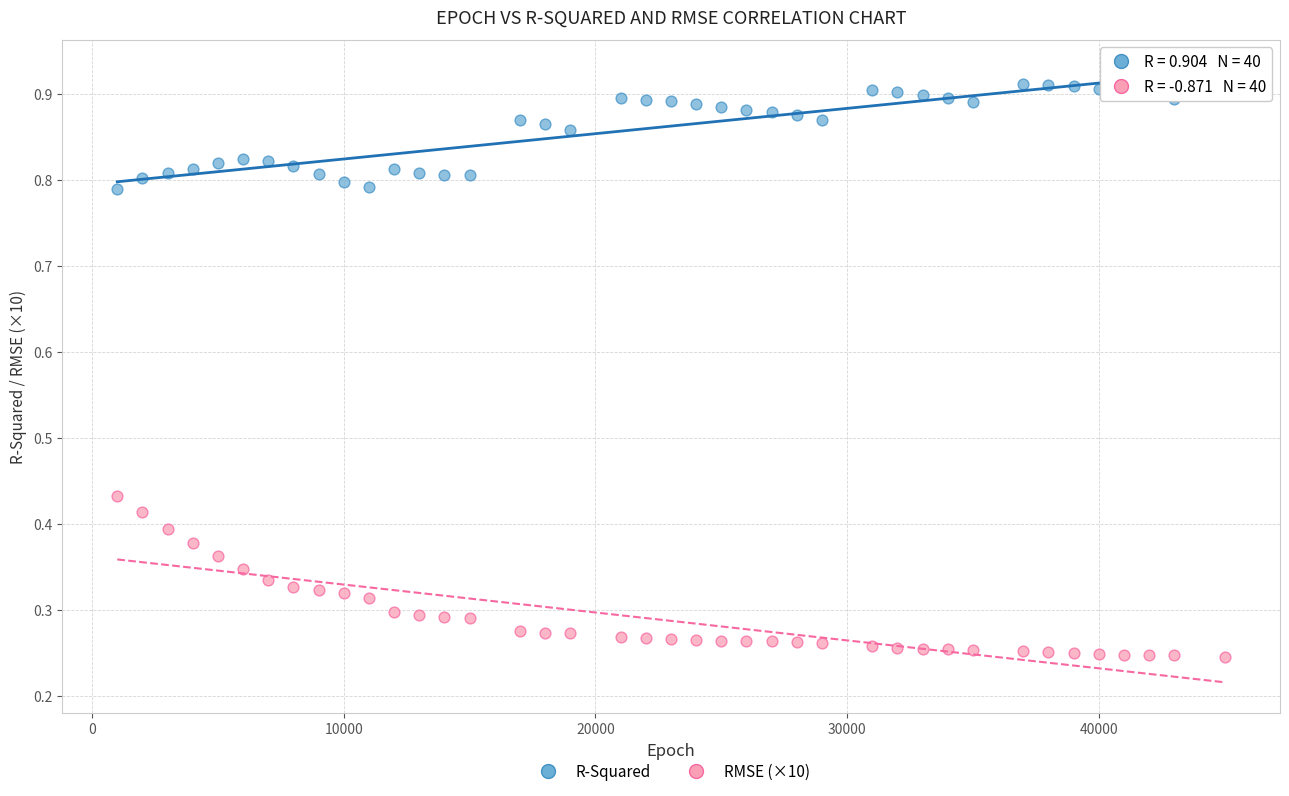

Which series has the widest spread of Y values?

RMSE (×10)